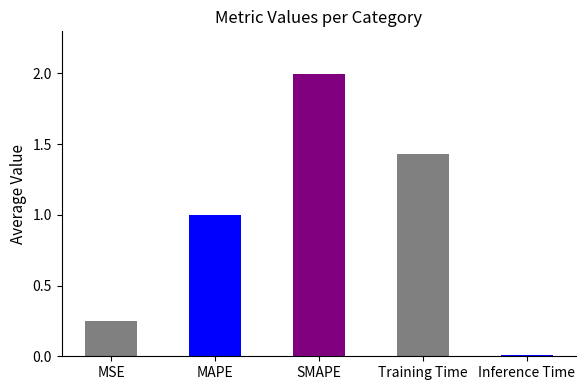

Rank the categories by value from highest to lowest.

SMAPE, Training Time, MAPE, MSE, Inference Time